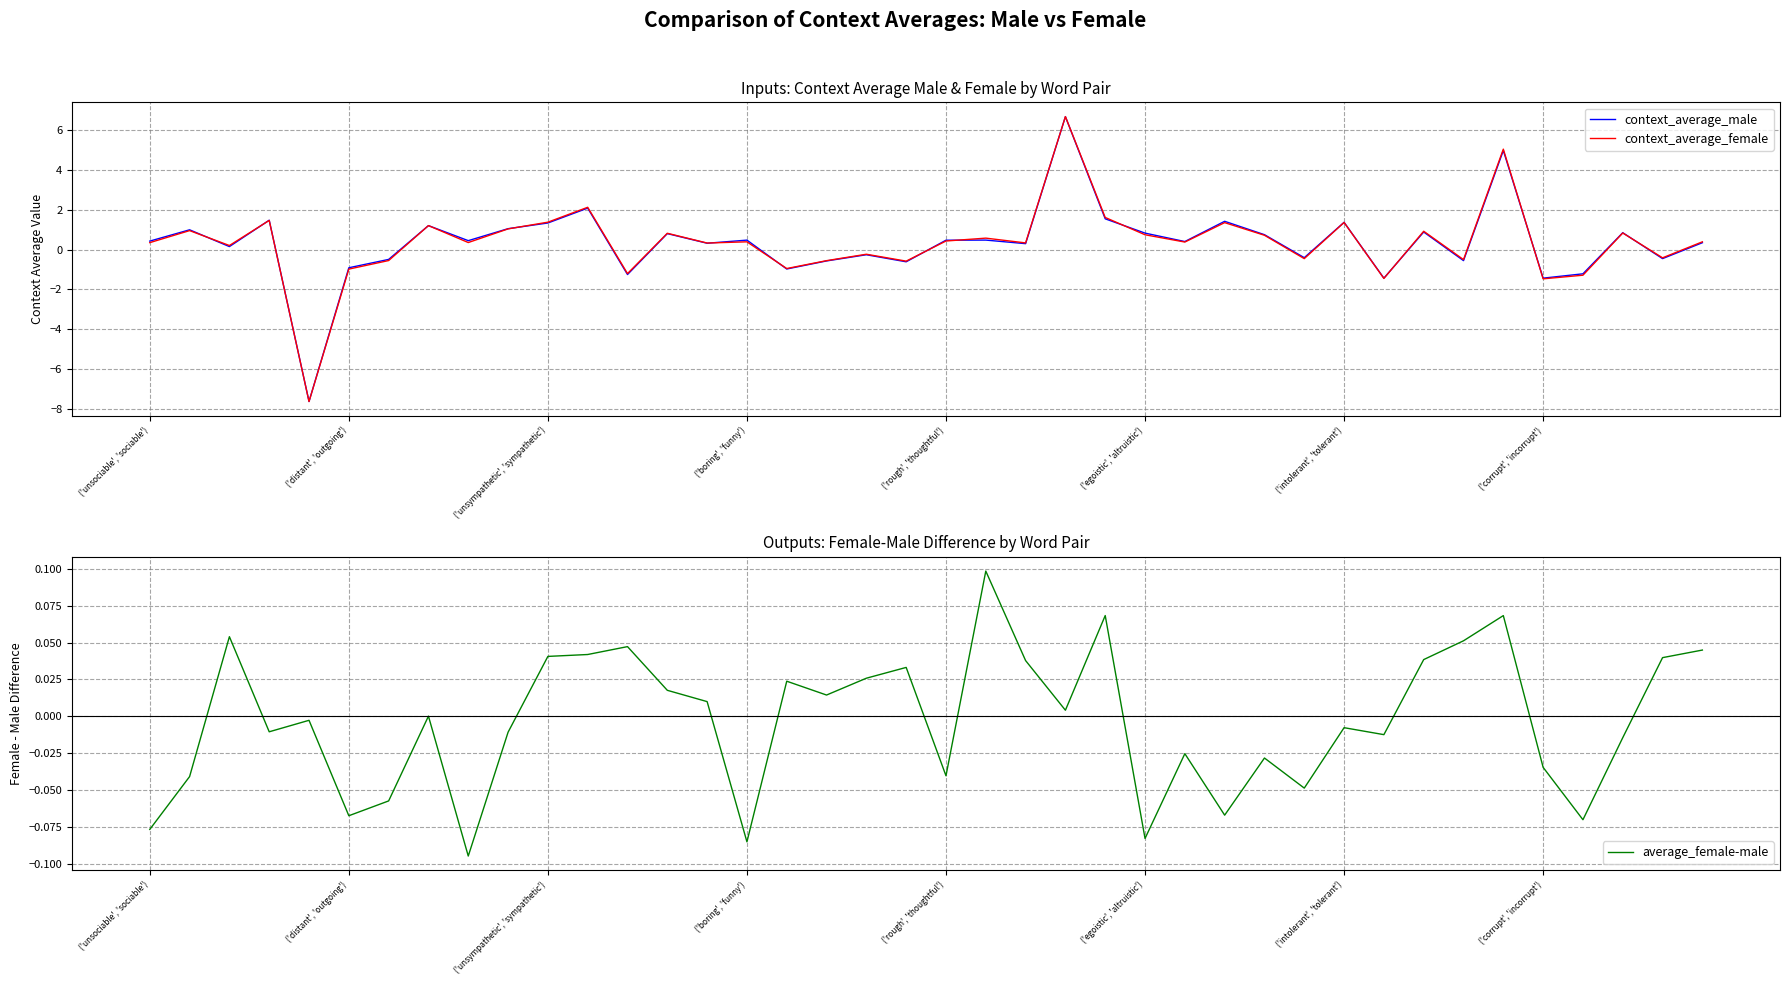

How many values in the average_female-male series exceed 0?

20